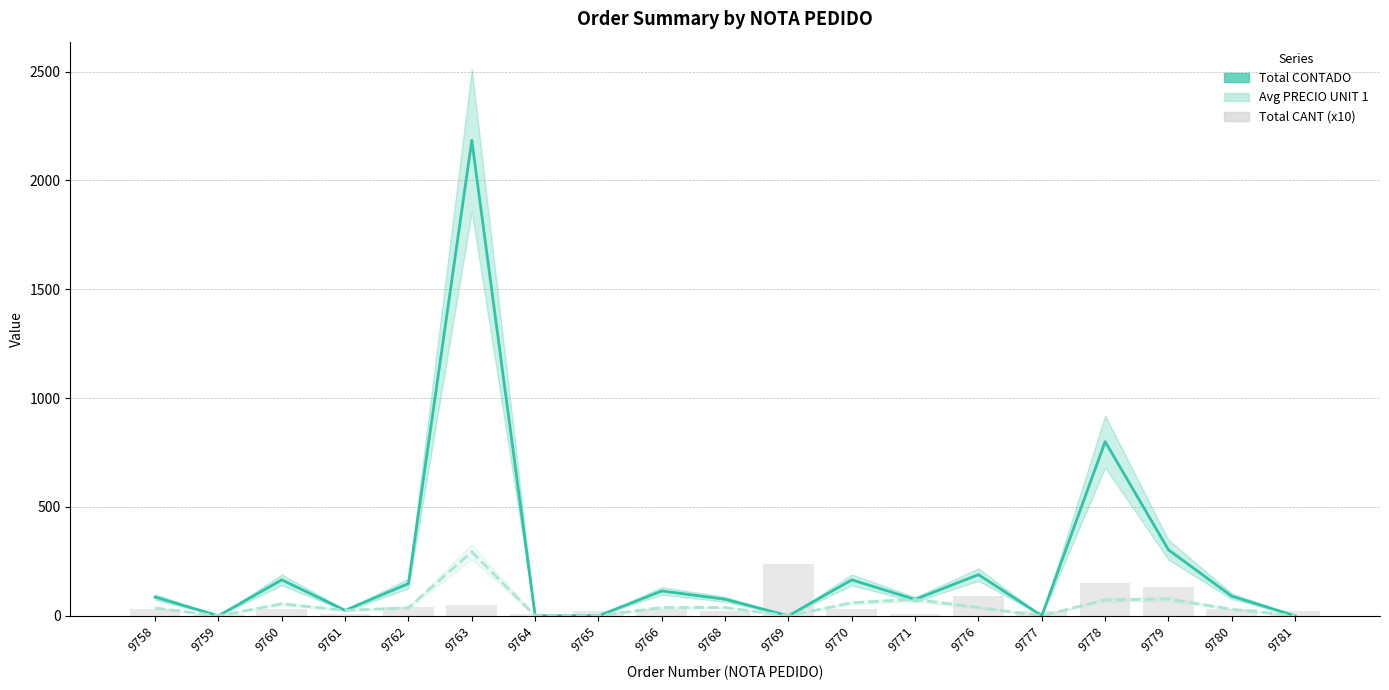

Reading left to right, list all the values displayed in this chart.

Total CONTADO: 86	0	165	25	148	2184	0	0	114	76	0	165	75	189	0	800	303	90	0
Avg PRECIO UNIT 1: 36	0	55	25	37	294	0	0	38	38	0	60	75	38	0	73	77	30	0
Total CANT (x10): 30	10	30	10	40	50	10	20	30	20	240	30	10	90	20	150	130	30	20